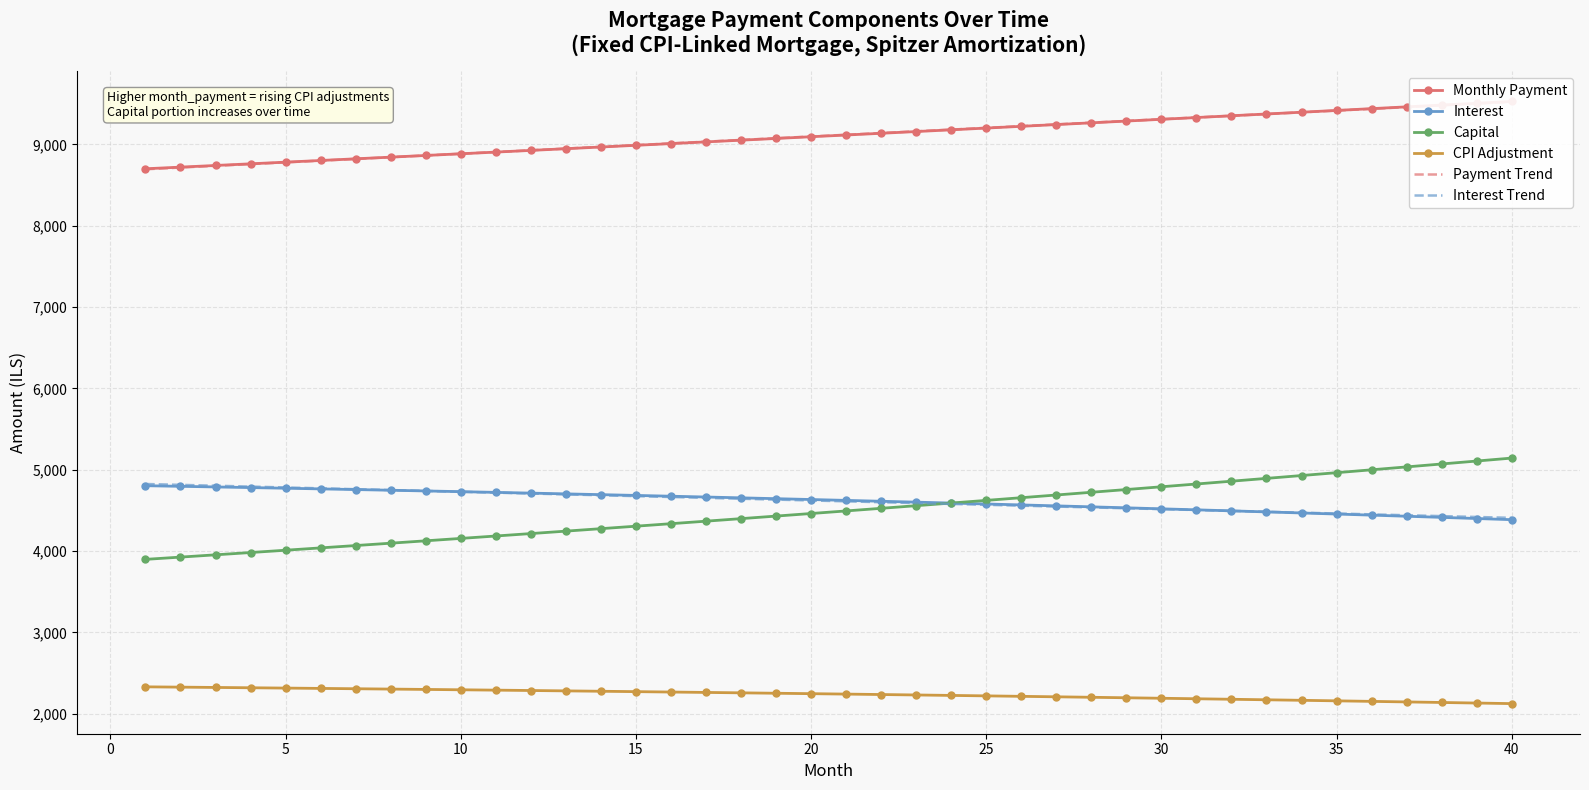

What is the difference between the CPI Adjustment values at 15 and 35?

113.1